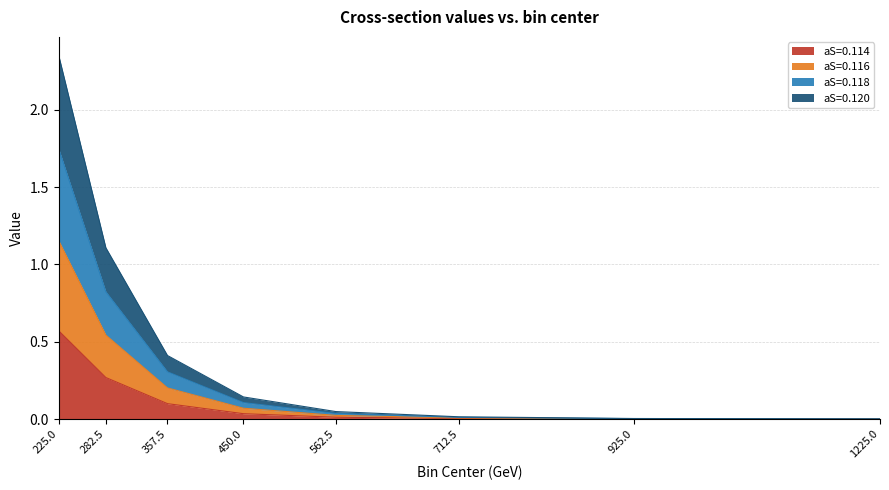

Does the chart display data point markers on the line(s)?

No